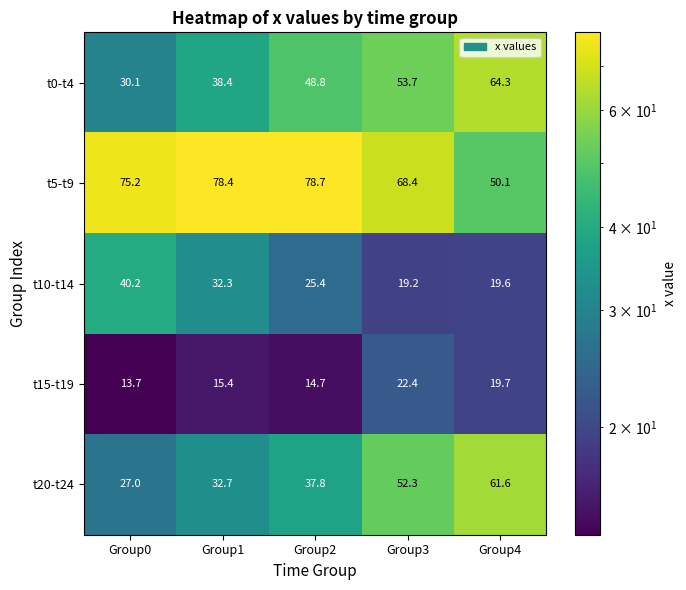

At which category is the sum across all series the highest?

Group3